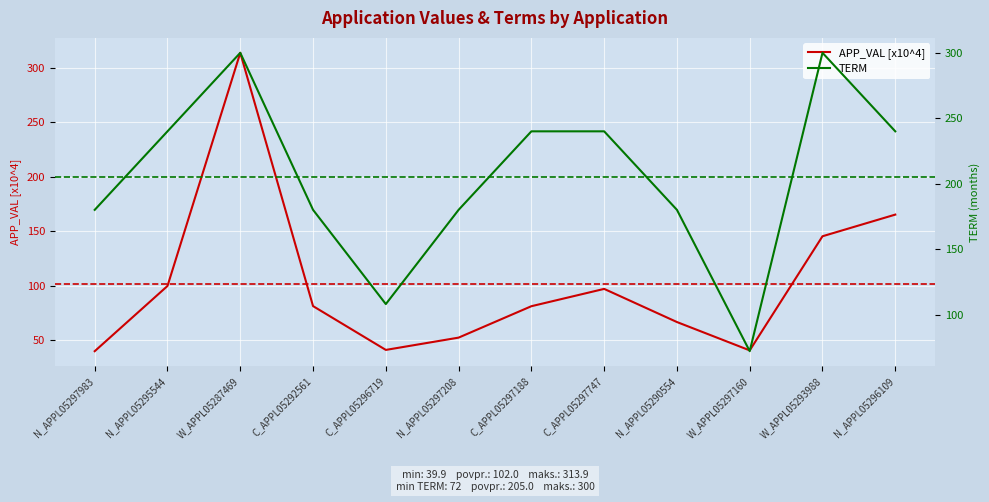

How many data points does each series have?

12